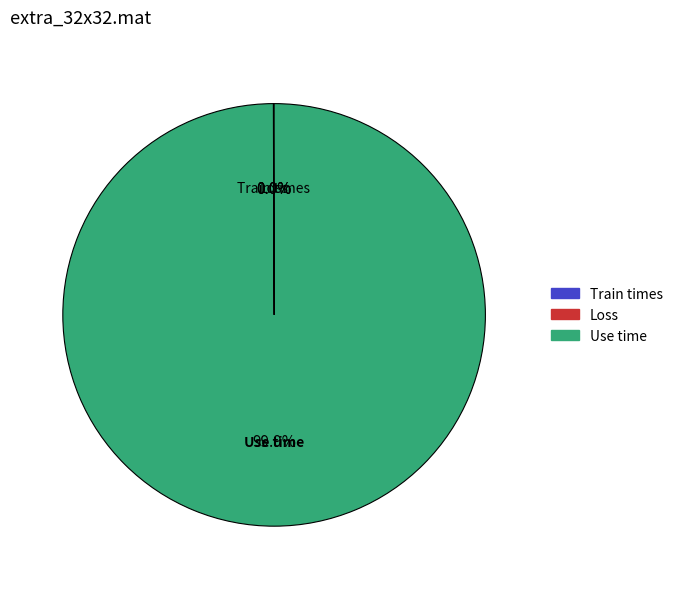

Is there a majority slice in this chart?

Yes